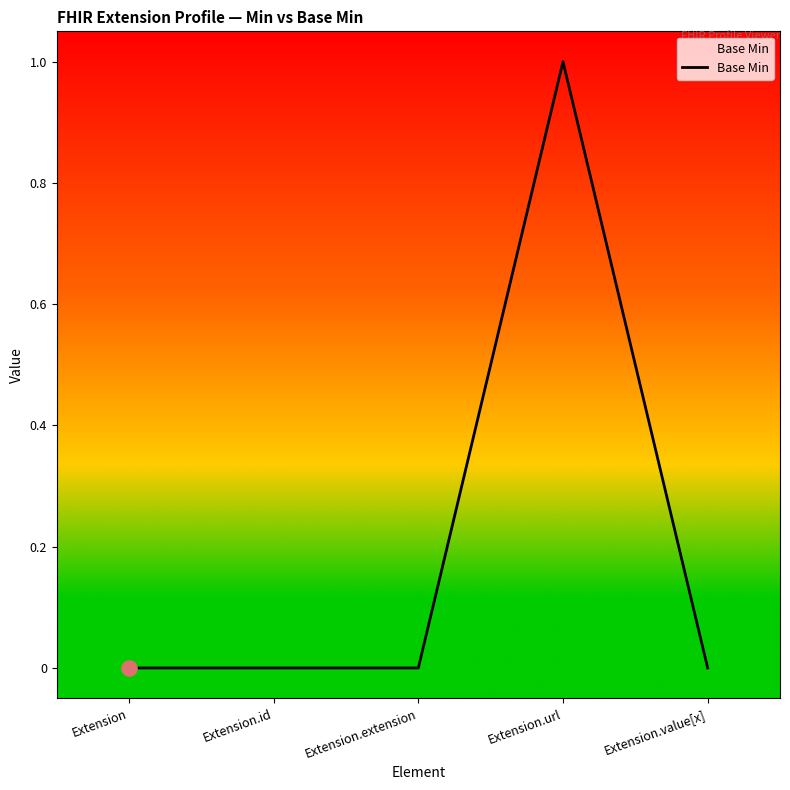

Between Extension.value[x] and Extension.url, which is larger?

Extension.url